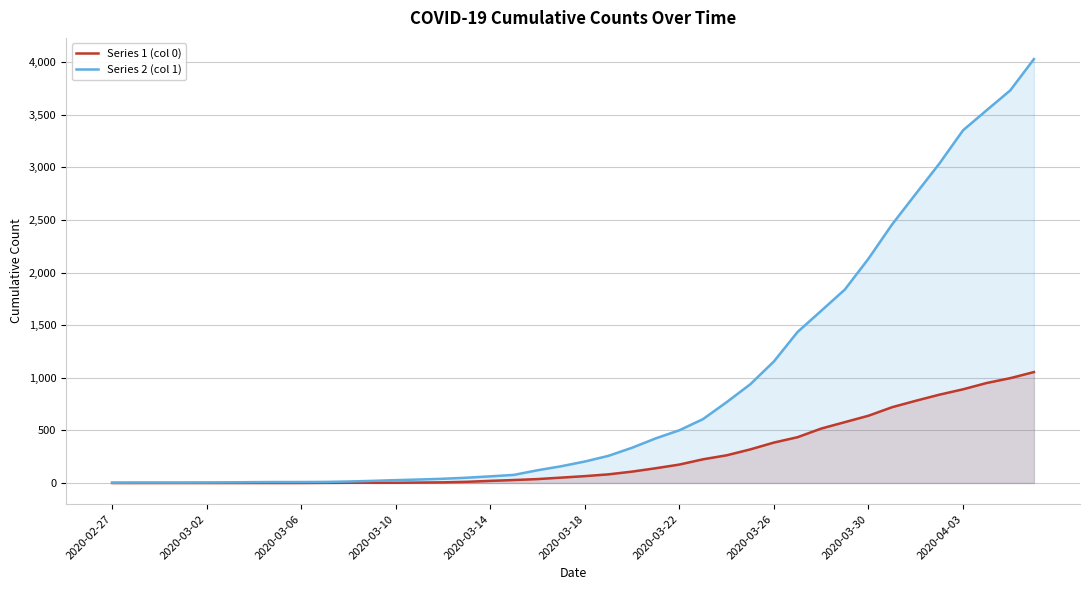

What is the maximum value shown in the chart?

4028